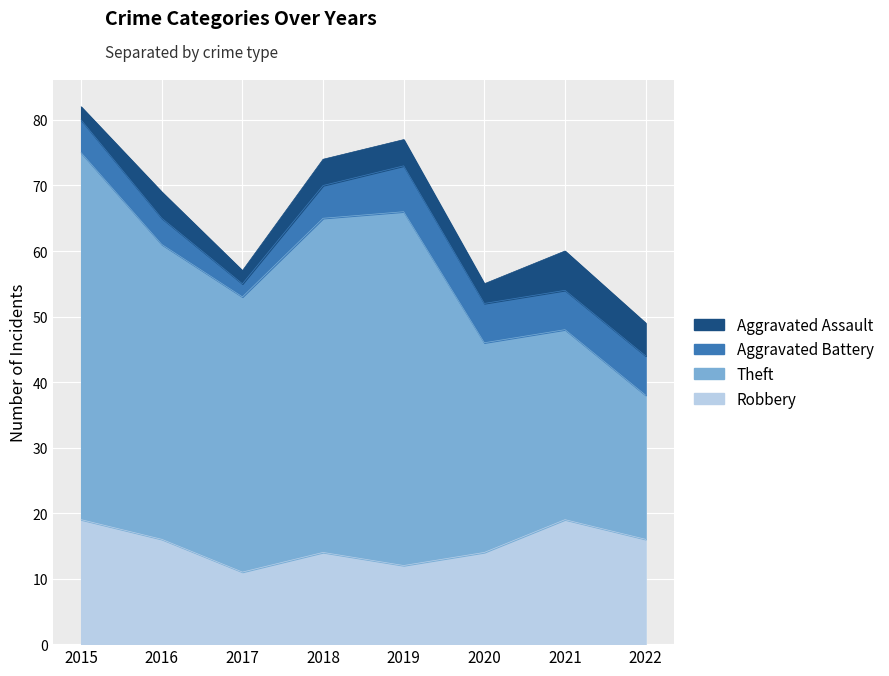

At which category does the chart reach its minimum across all series?

2017